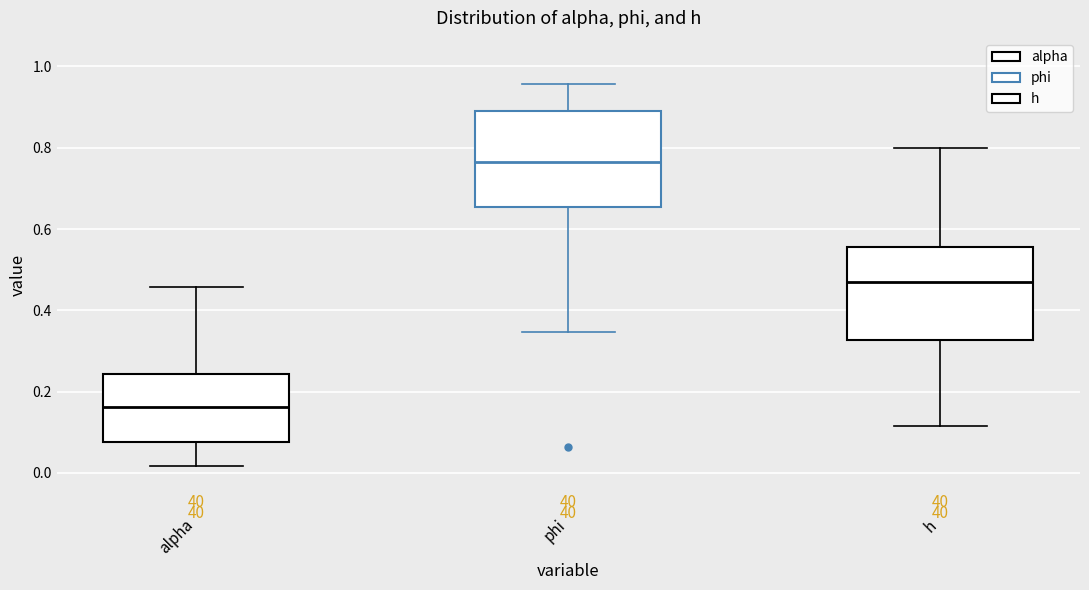

Reading left to right, read every box against the y-axis: the position of its median line, the range the box covers, and the ends of its whiskers. The values are not printed on the chart, so give them approximately, as read against the axis.

alpha: median 0.16, box 0.08 to 0.24, whiskers 0.02 to 0.46
phi: median 0.76, box 0.66 to 0.88, whiskers 0.34 to 0.96
h: median 0.46, box 0.32 to 0.56, whiskers 0.12 to 0.80